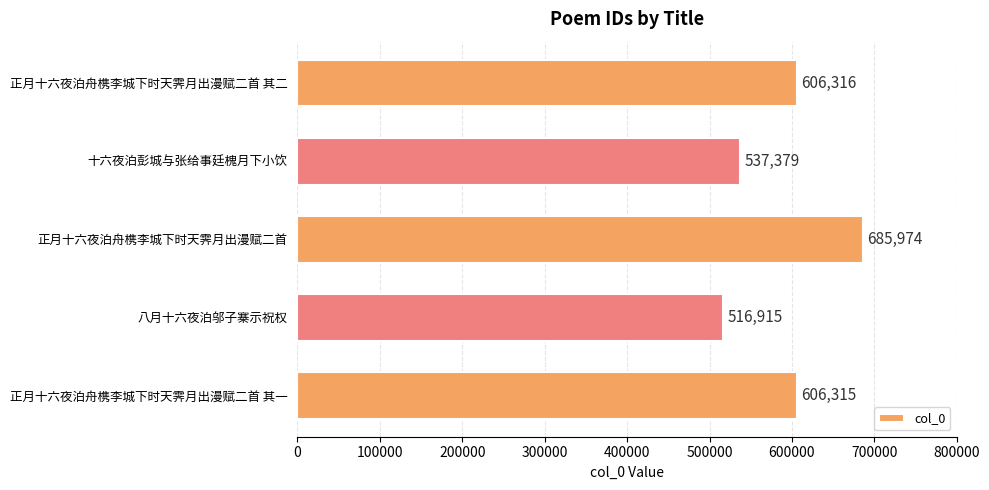

Which category has the lowest value across all series?

八月十六夜泊邬子寨示祝权